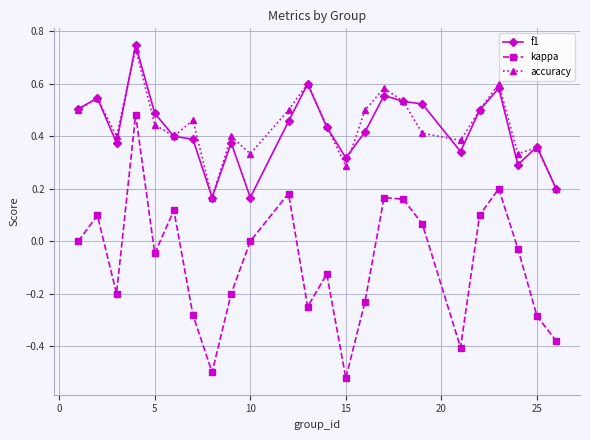

True or false: accuracy has more than 2 interior local peaks.

True